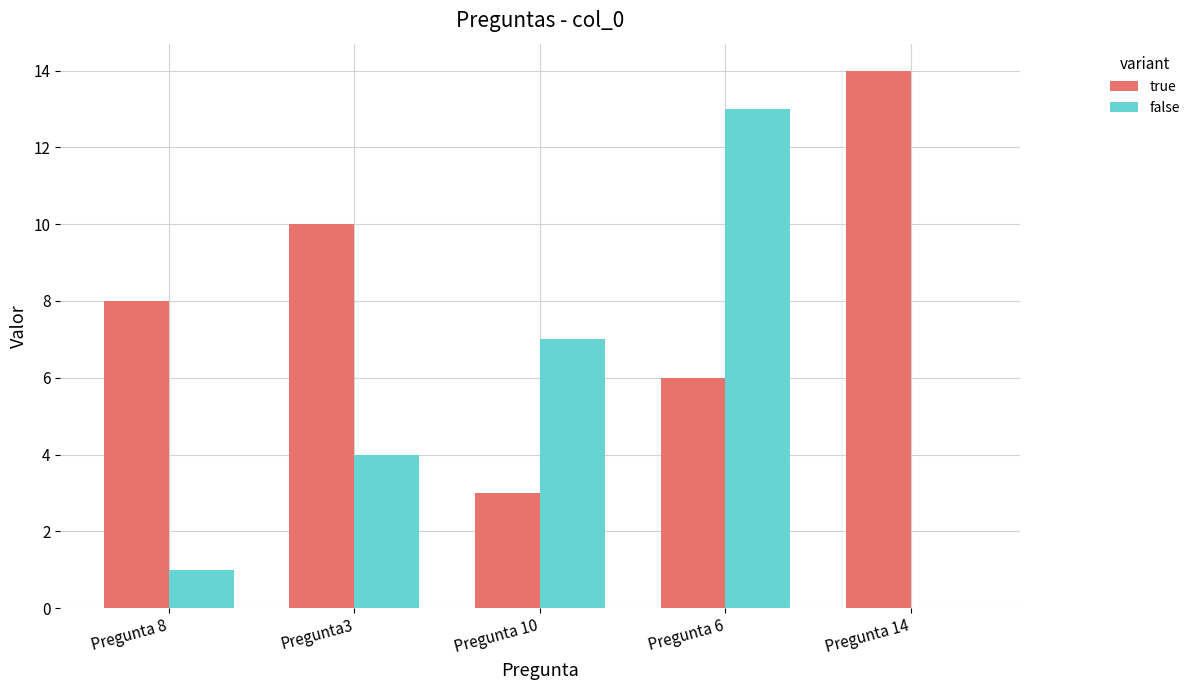

Which series has the largest range (max minus min)?

false